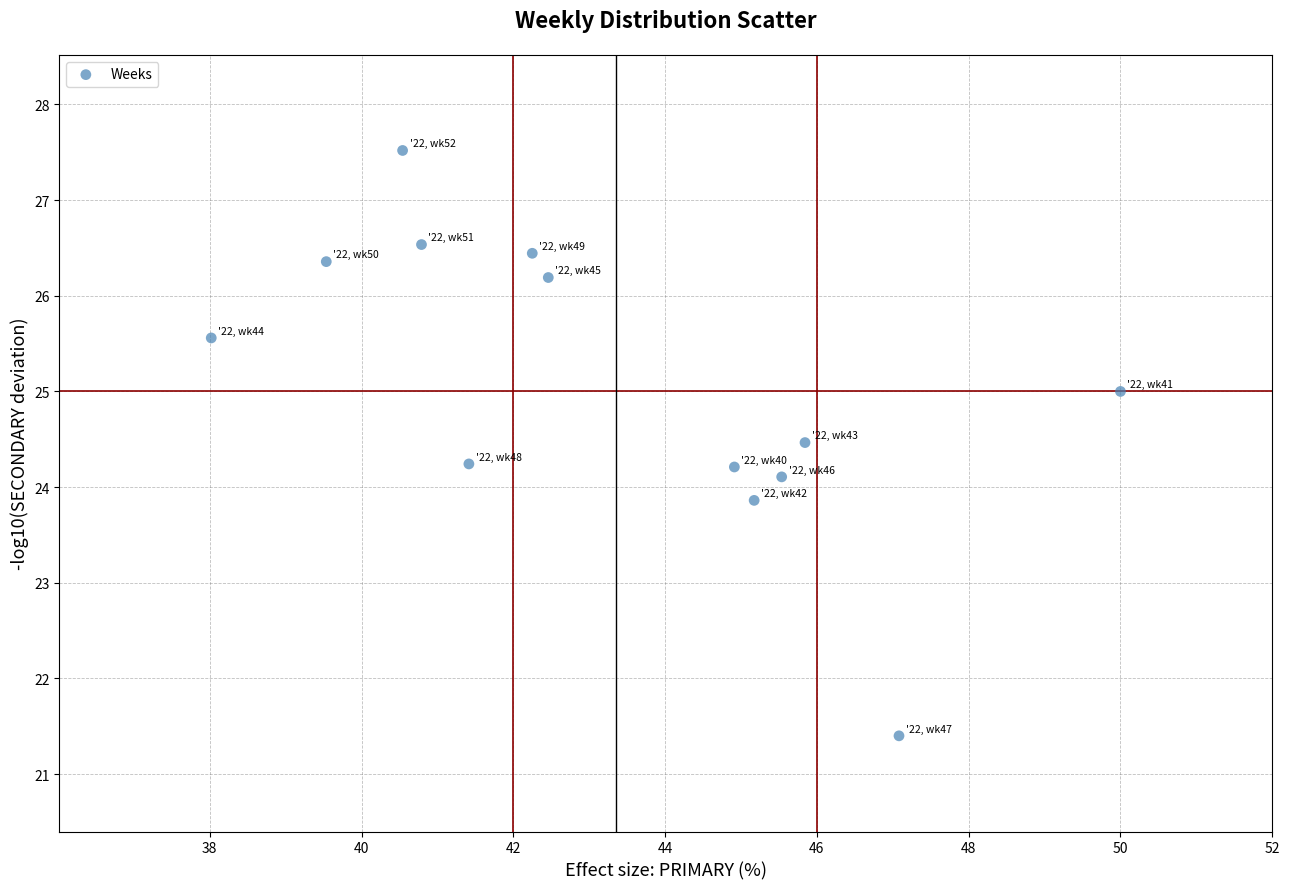

What is the range of X values (max minus min)?

12.0